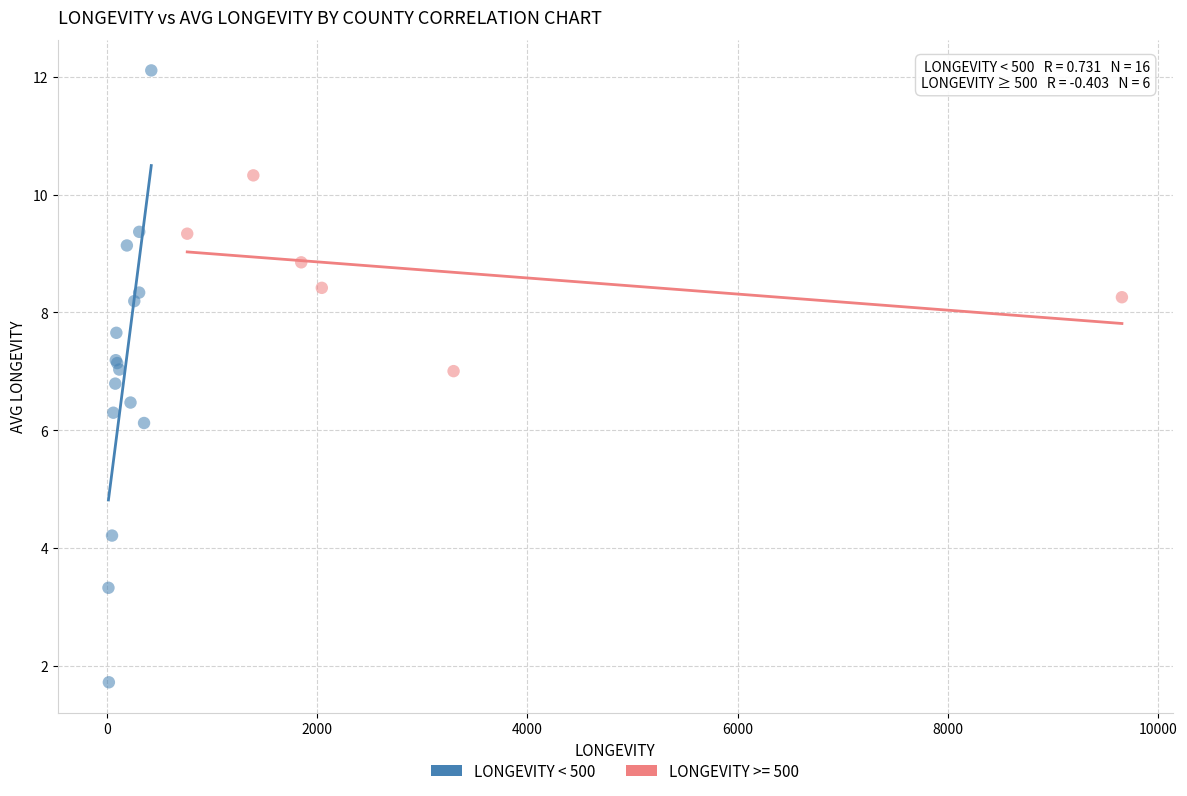

Which series contains the highest Y value?

LONGEVITY < 500